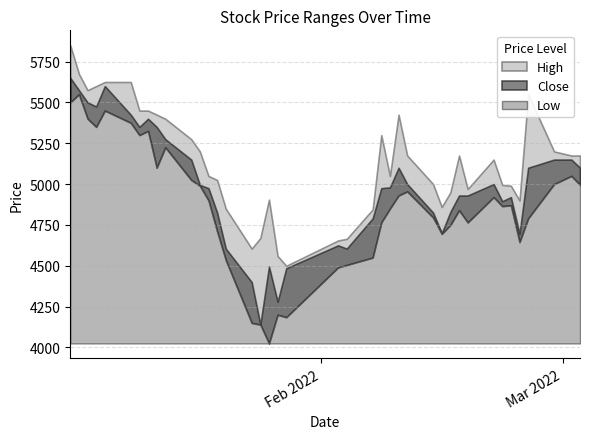

At which category does Close reach its first local valley?

3